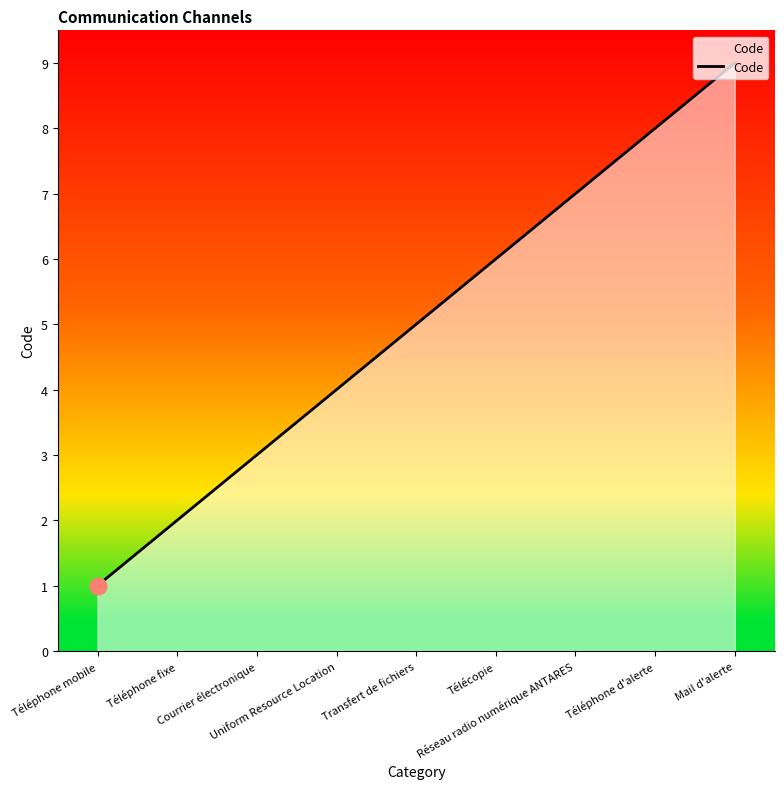

True or false: the data shows 4 at Télécopie.

False